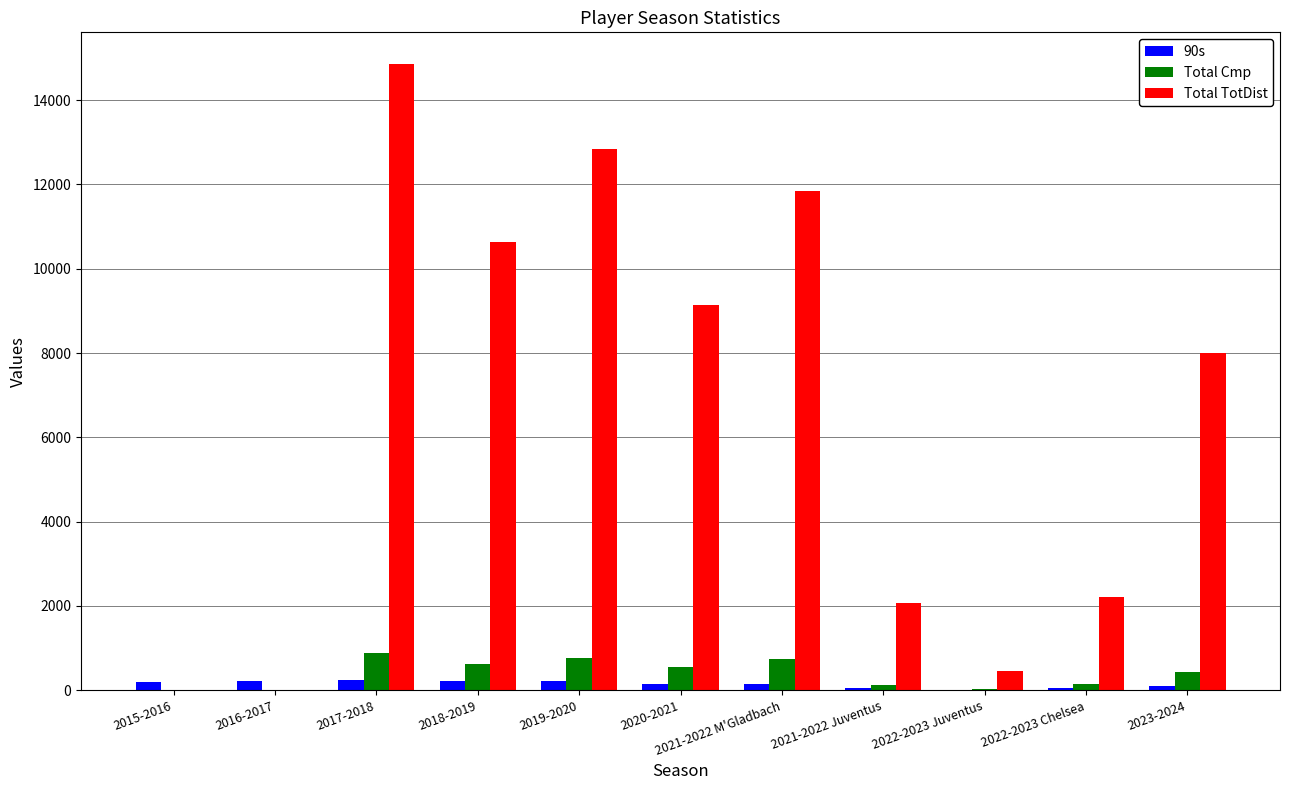

Count the number of categories in the chart.

11